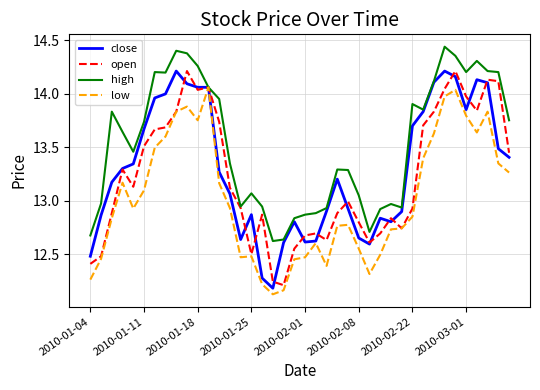

Which series has the largest total across all categories?

high